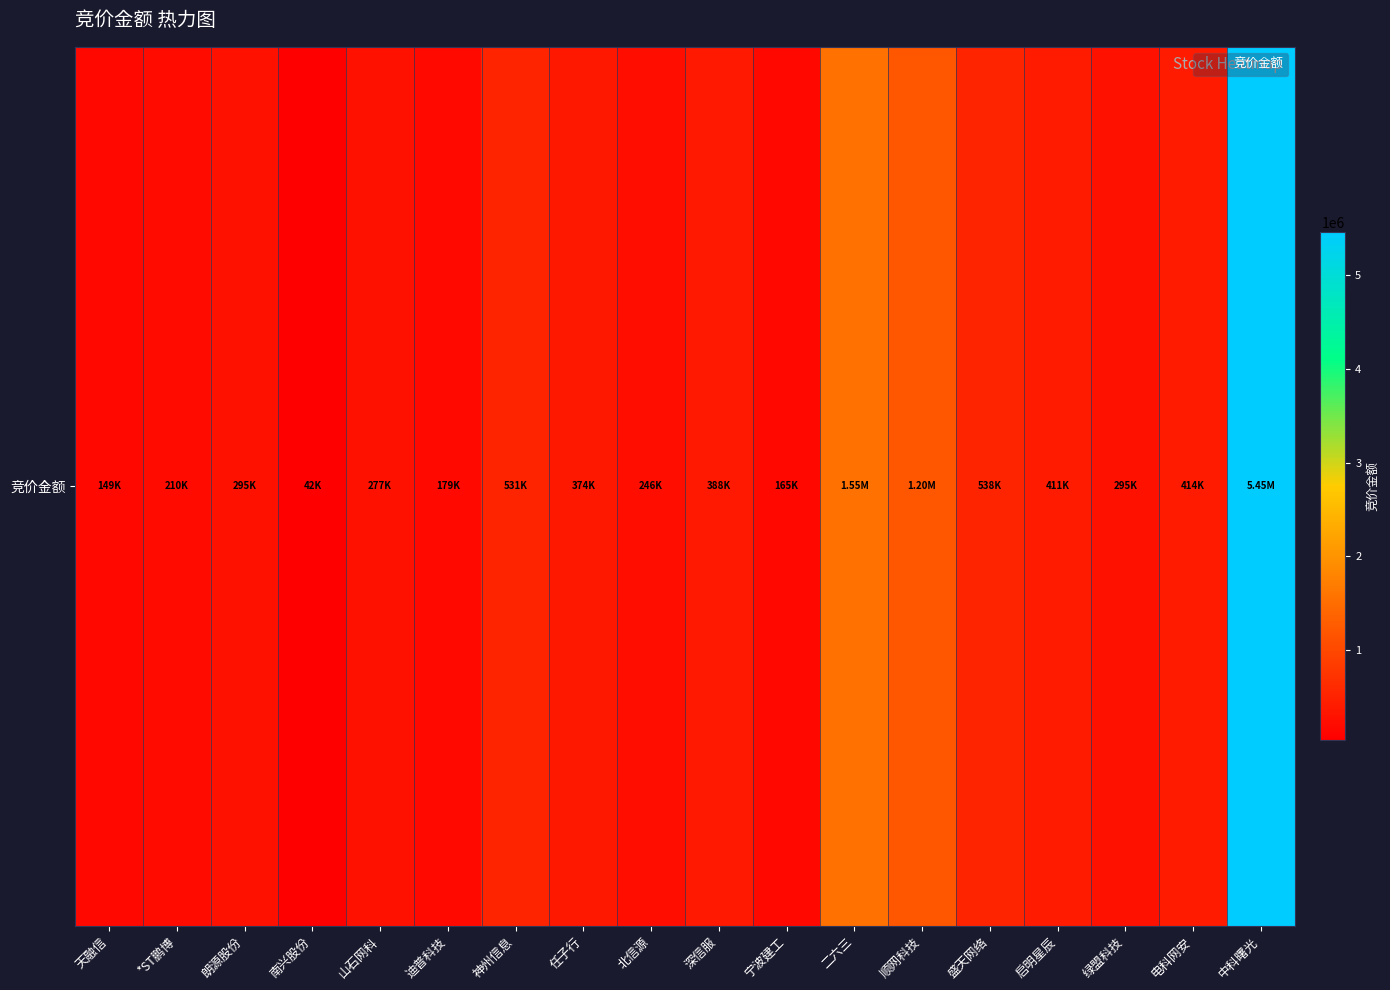

What is the maximum value shown in the chart?

5452216